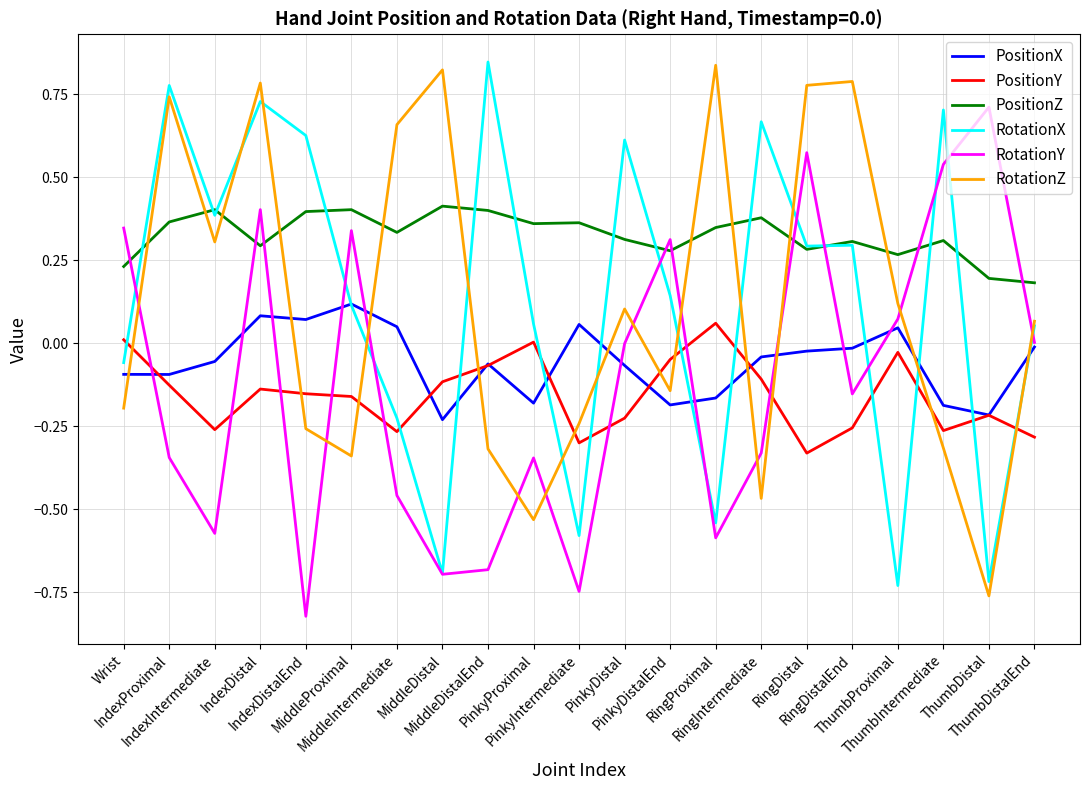

Which series has the largest total across all categories?

PositionZ